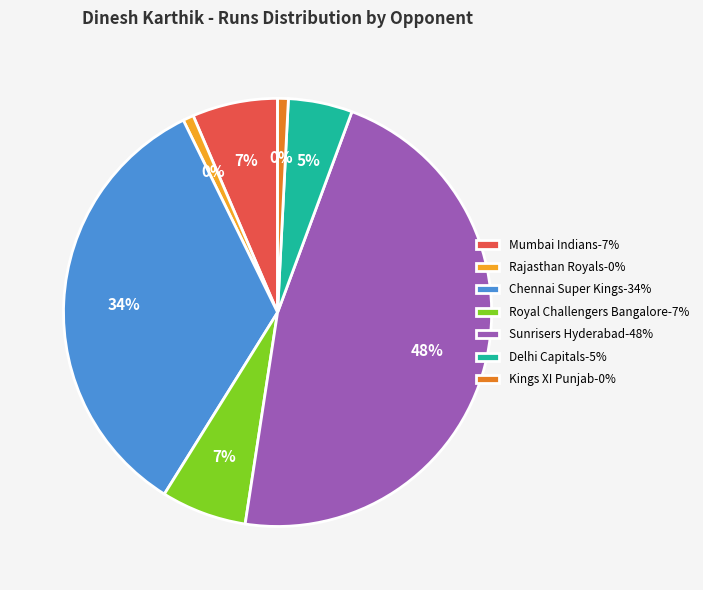

Between Royal Challengers Bangalore
(4 runs) and Chennai Super Kings
(21 runs), which is larger?

Chennai Super Kings
(21 runs)